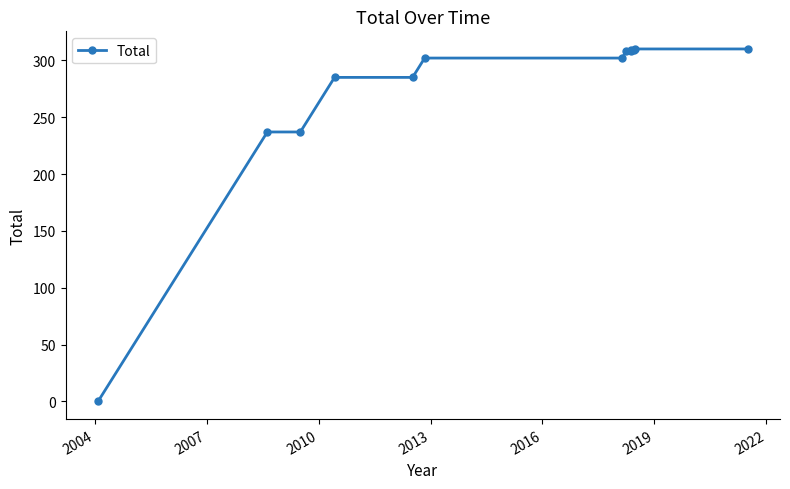

What is the value of the 13th point from the left?

310